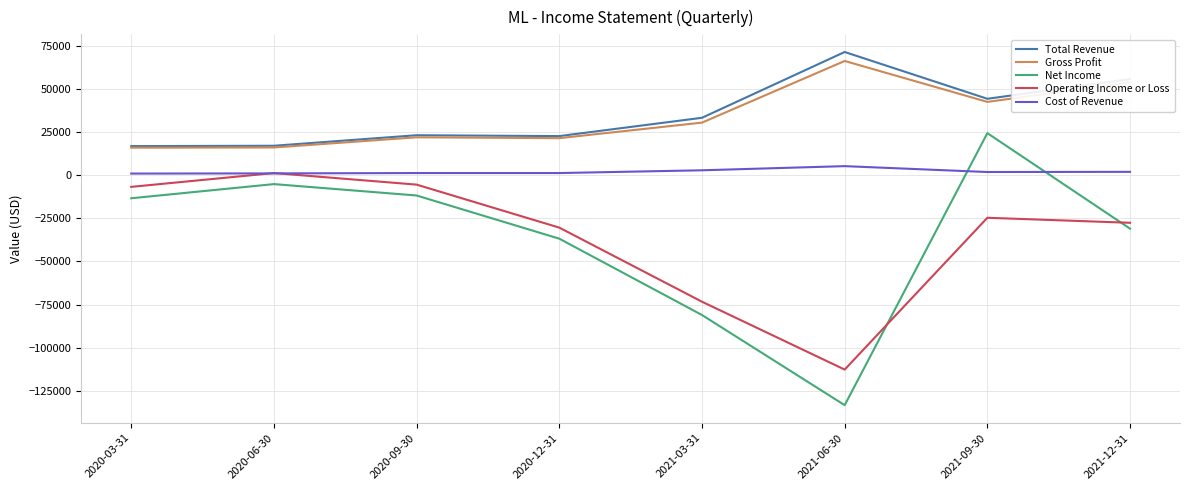

Which series changed the most between 2020-12-31 and 2021-12-31?

Total Revenue